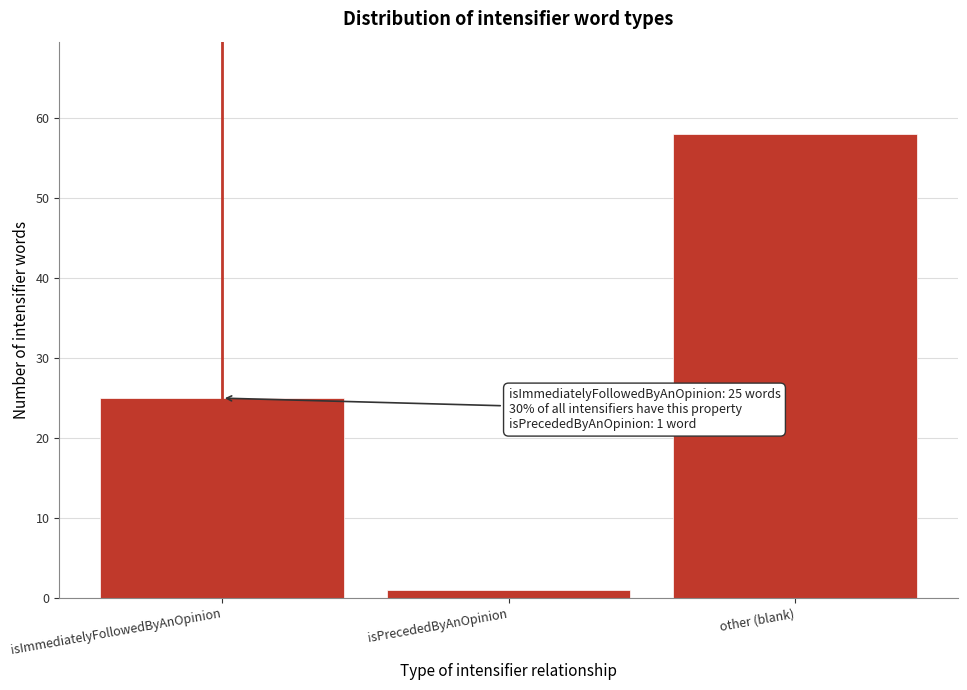

Reading right to left, transcribe all the data shown in this chart.

other (blank)=58	isPrecededByAnOpinion=1	isImmediatelyFollowedByAnOpinion=25